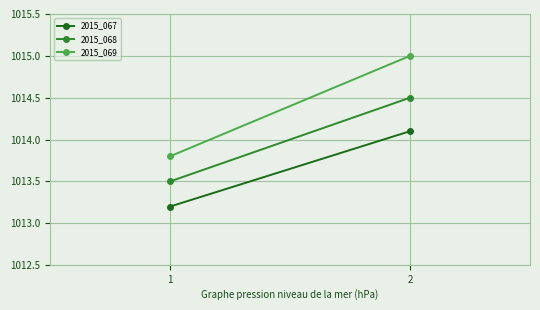

What is the approximate value of 2015_068 at 2?

1014.5